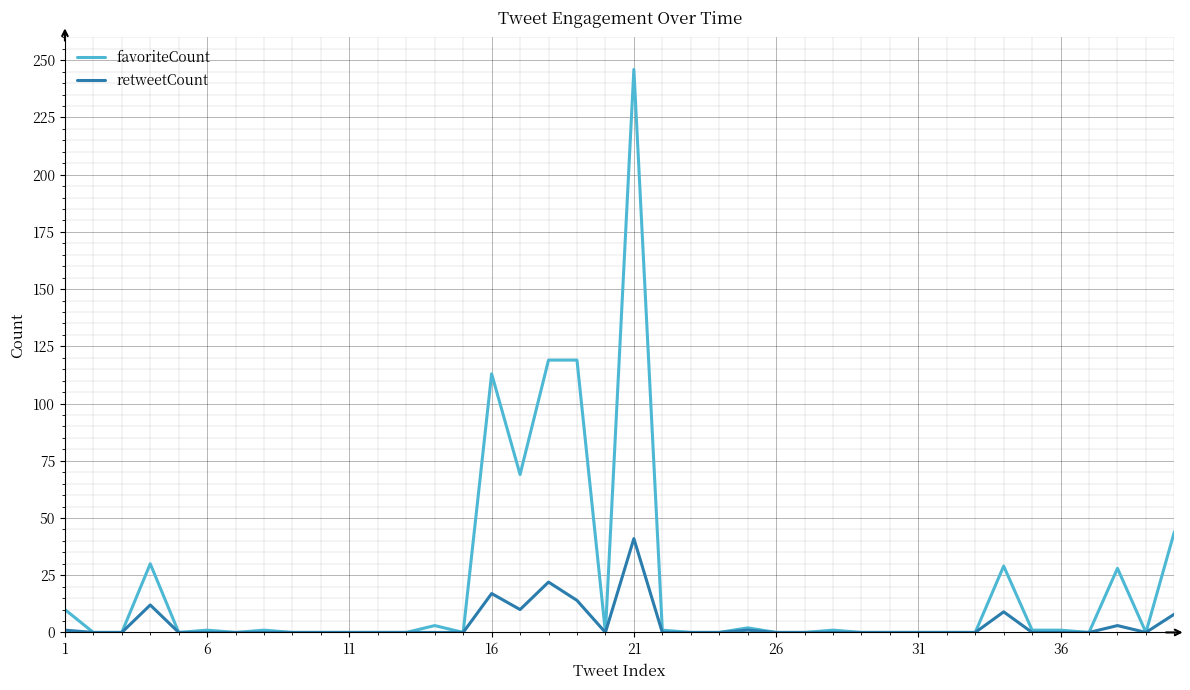

Which series has the largest range (max minus min)?

favoriteCount